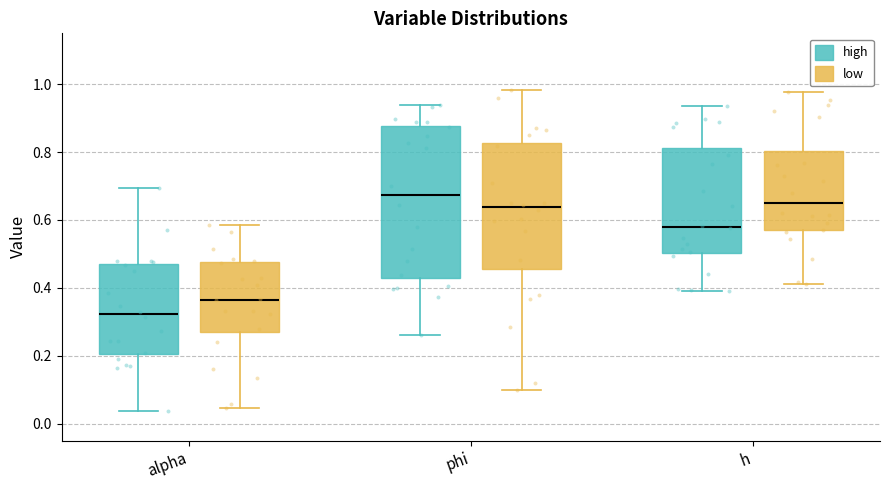

Where is the lower edge of the box for h (low) on the y-axis? The values are not printed on the chart, so give them approximately, as read against the axis.

0.56